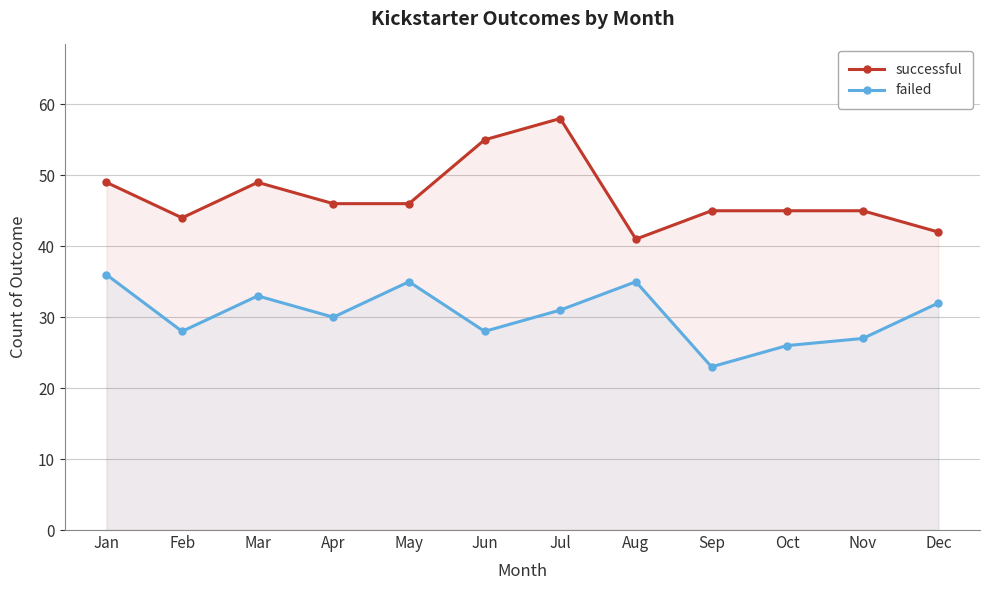

Reading right to left, list all the values displayed in this chart.

successful: 42	45	45	45	41	58	55	46	46	49	44	49
failed: 32	27	26	23	35	31	28	35	30	33	28	36